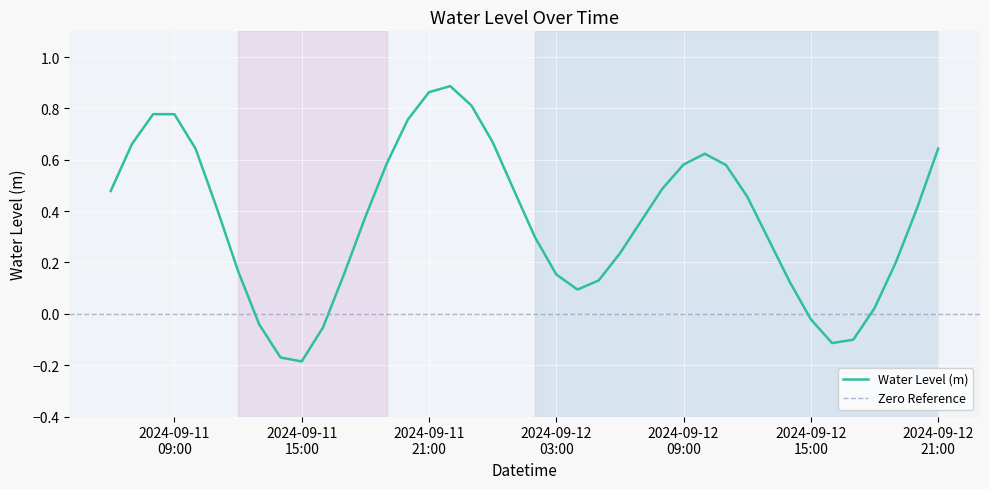

Count the number of data series in this chart.

1